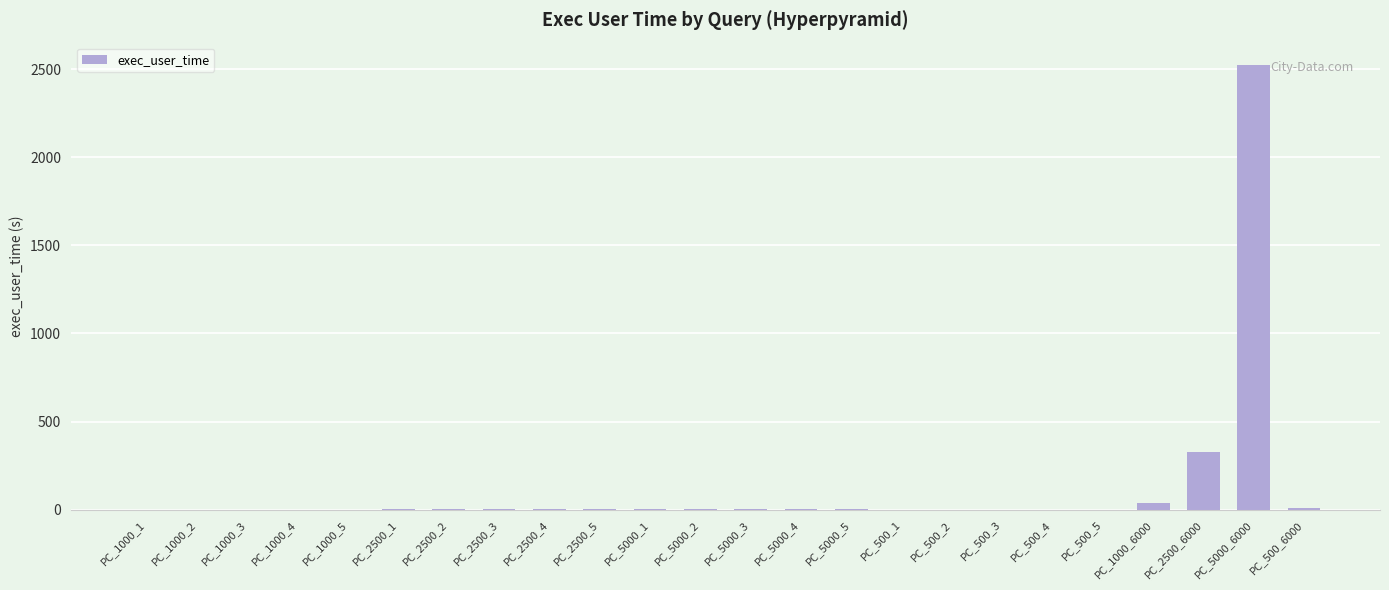

How many data points does each series have?

24